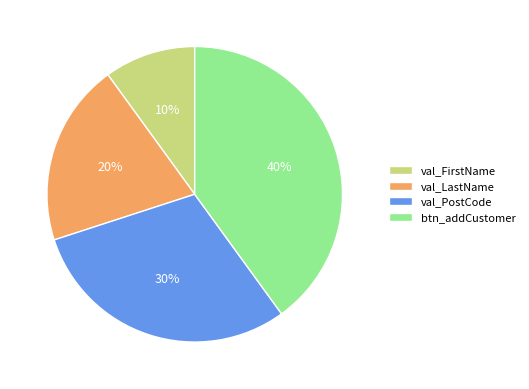

Which category has the biggest portion of the pie?

btn_addCustomer